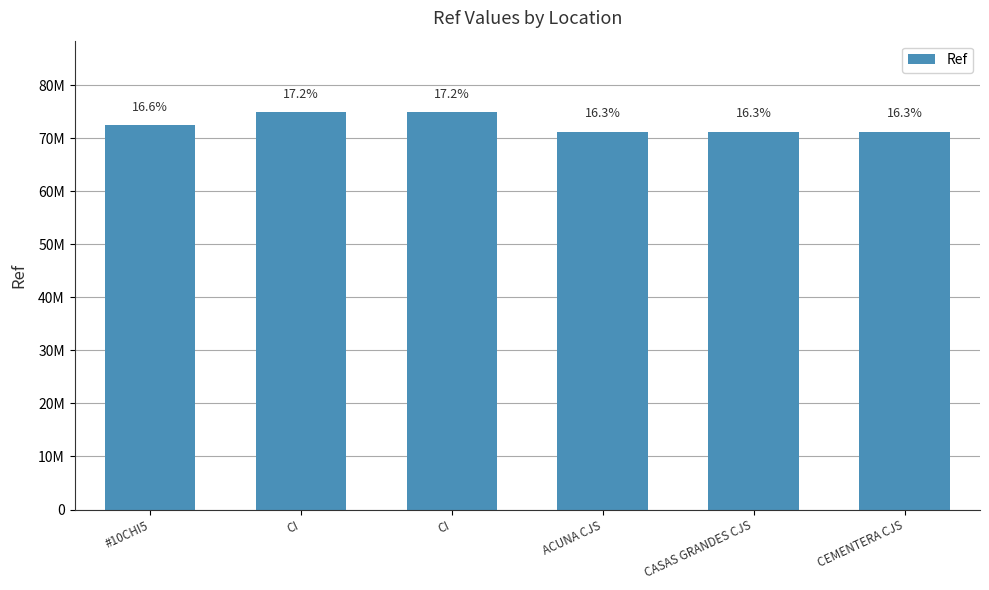

The value at CI is 47297026. True or false?

False